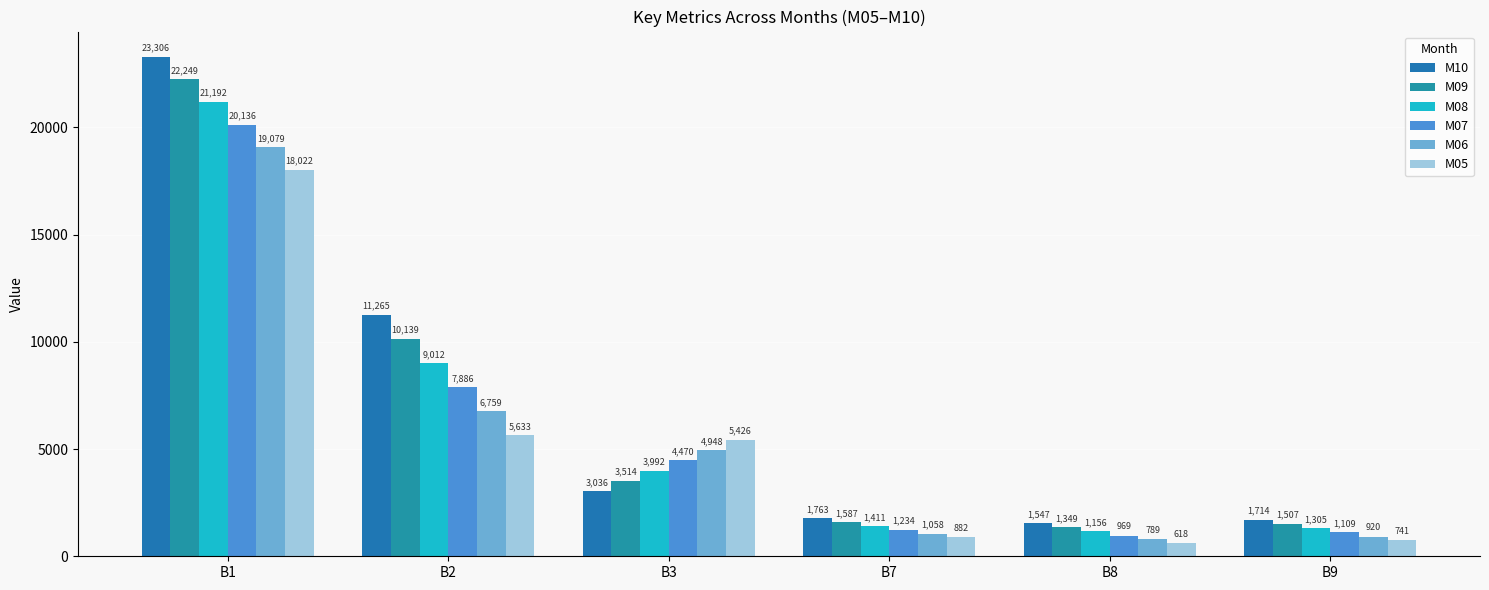

Between B9 and B8, which is larger?

B9